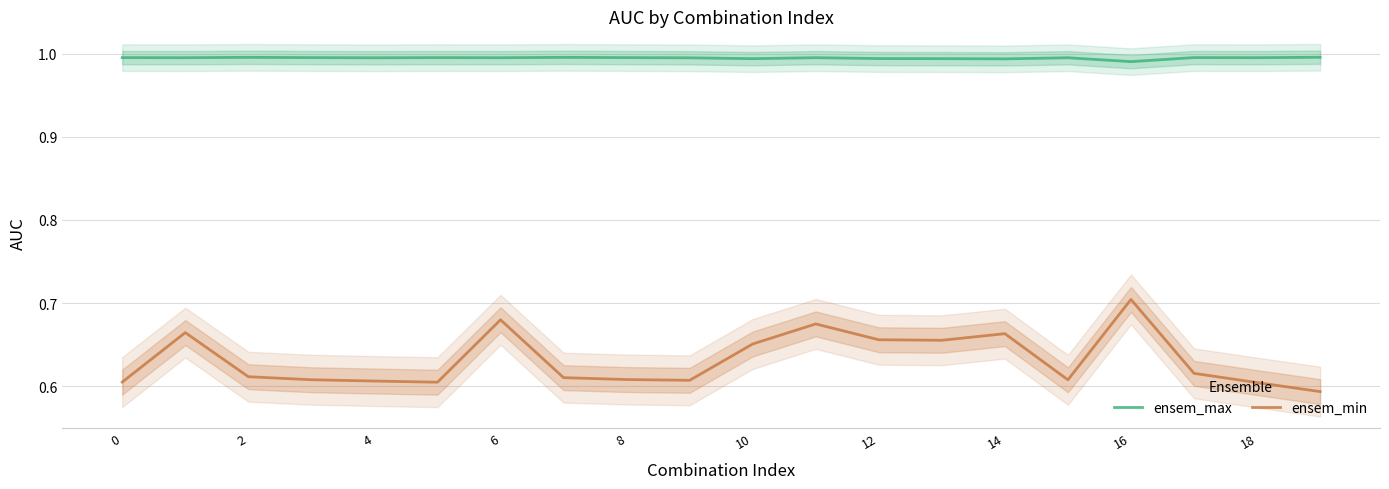

What is the difference between the second highest and minimum values in the ensem_min series?

0.1